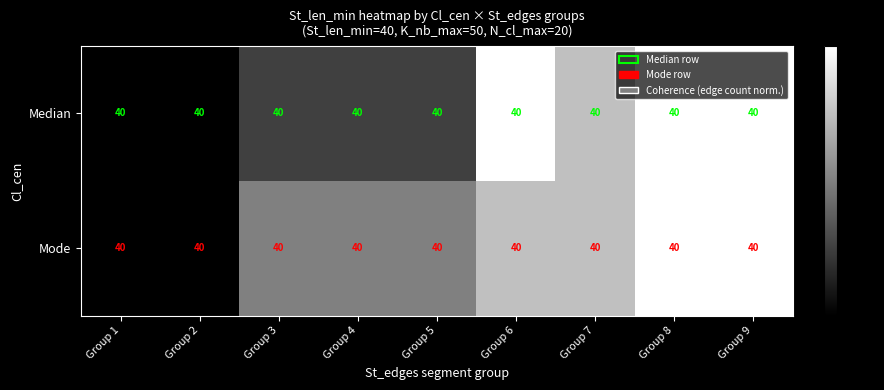

What is the sum of the Median values at Group 6 and Group 4?

1.2